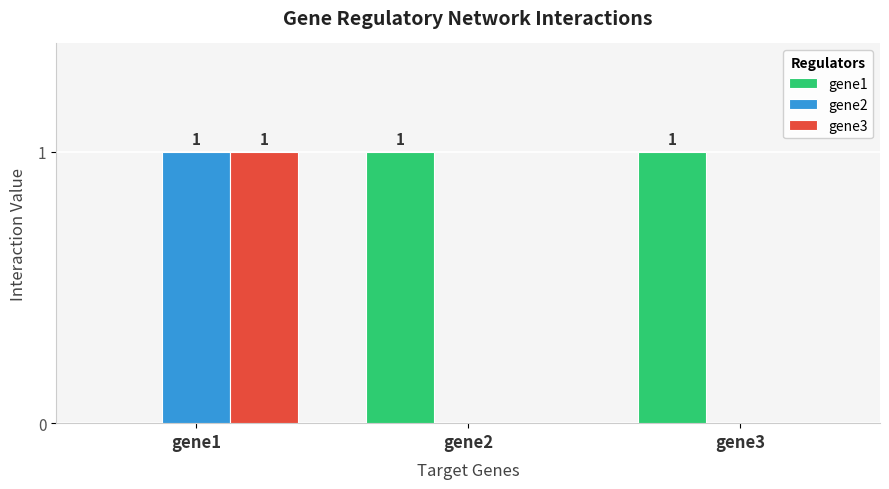

Reading right to left, what are all the values shown in this chart?

gene1: 1	1	0
gene2: 0	0	1
gene3: 0	0	1